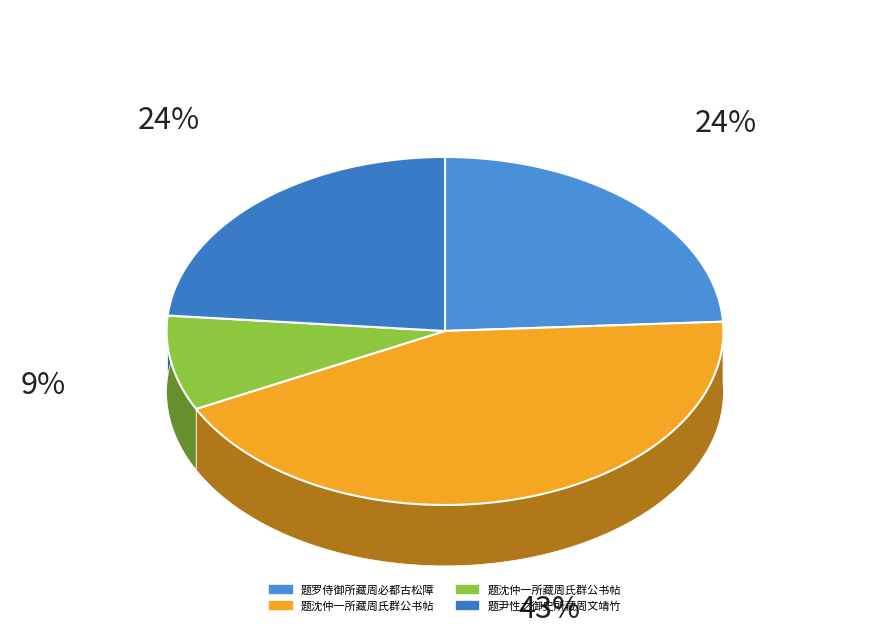

Count the number of slices in the pie.

4